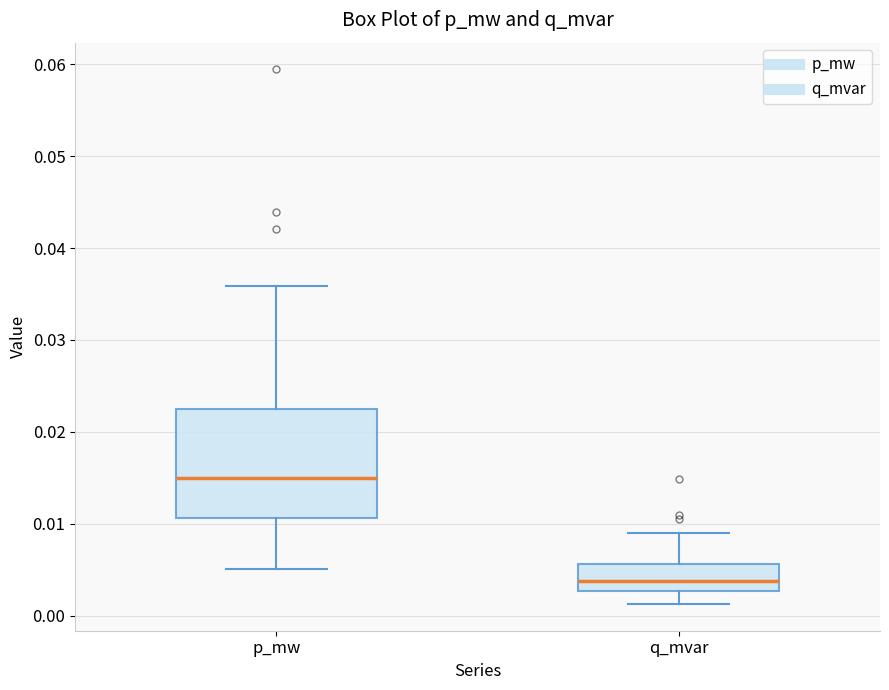

Reading left to right, transcribe this box plot: for each box, give where its median line is, the range the box spans, and where its two whiskers end, as read against the y-axis. The values are not printed on the chart, so give them approximately, as read against the axis.

p_mw: median 0.015, box 0.011 to 0.023, whiskers 0.005 to 0.036
q_mvar: median 0.004, box 0.003 to 0.006, whiskers 0.001 to 0.009